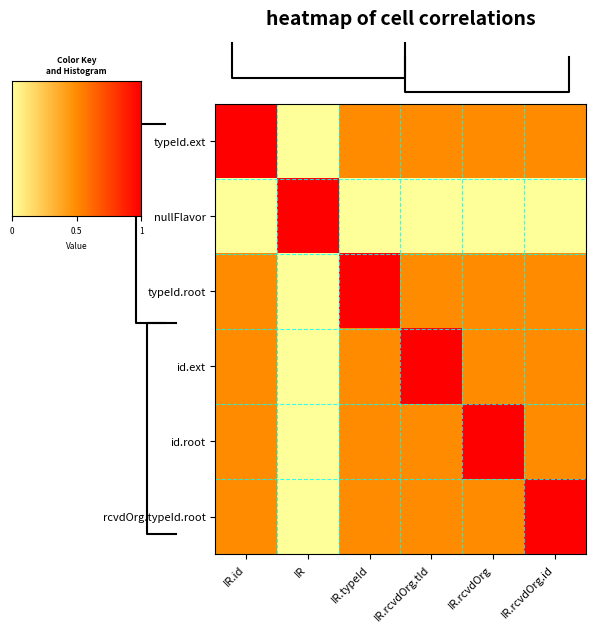

Which has a higher value, IR.rcvdOrg.id or IR.id?

IR.id